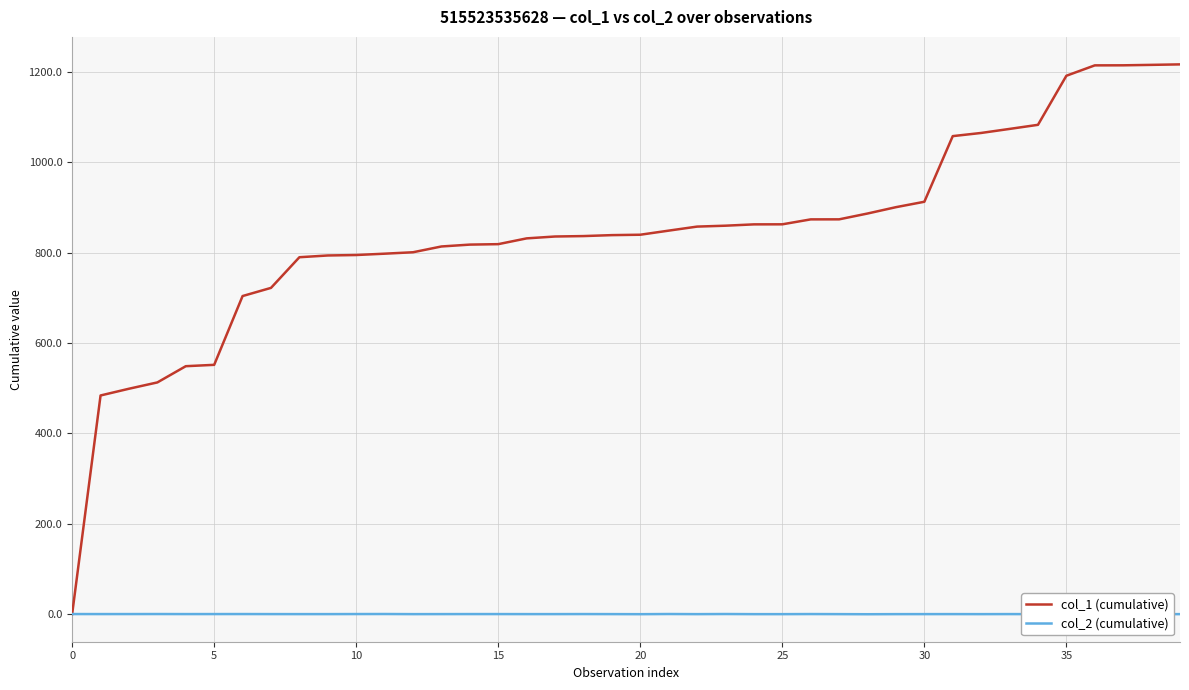

What is the maximum value shown in the chart?

1216.9